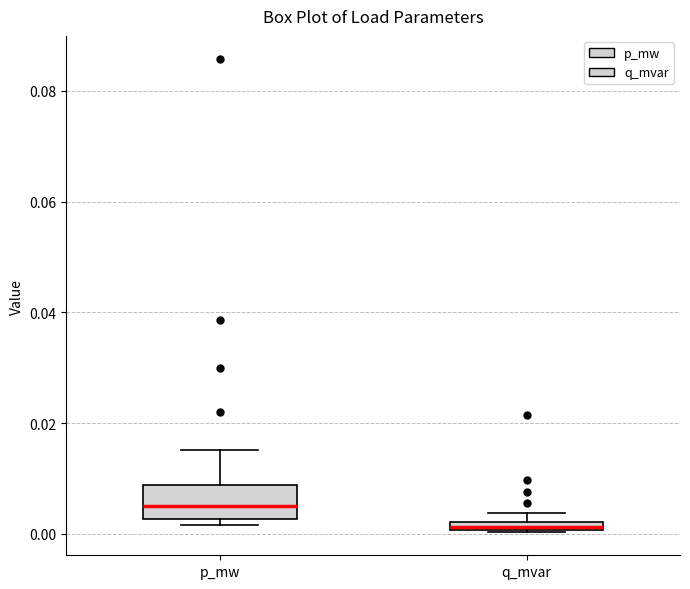

Comparing the boxes themselves (not the whiskers), which one is the tallest?

p_mw